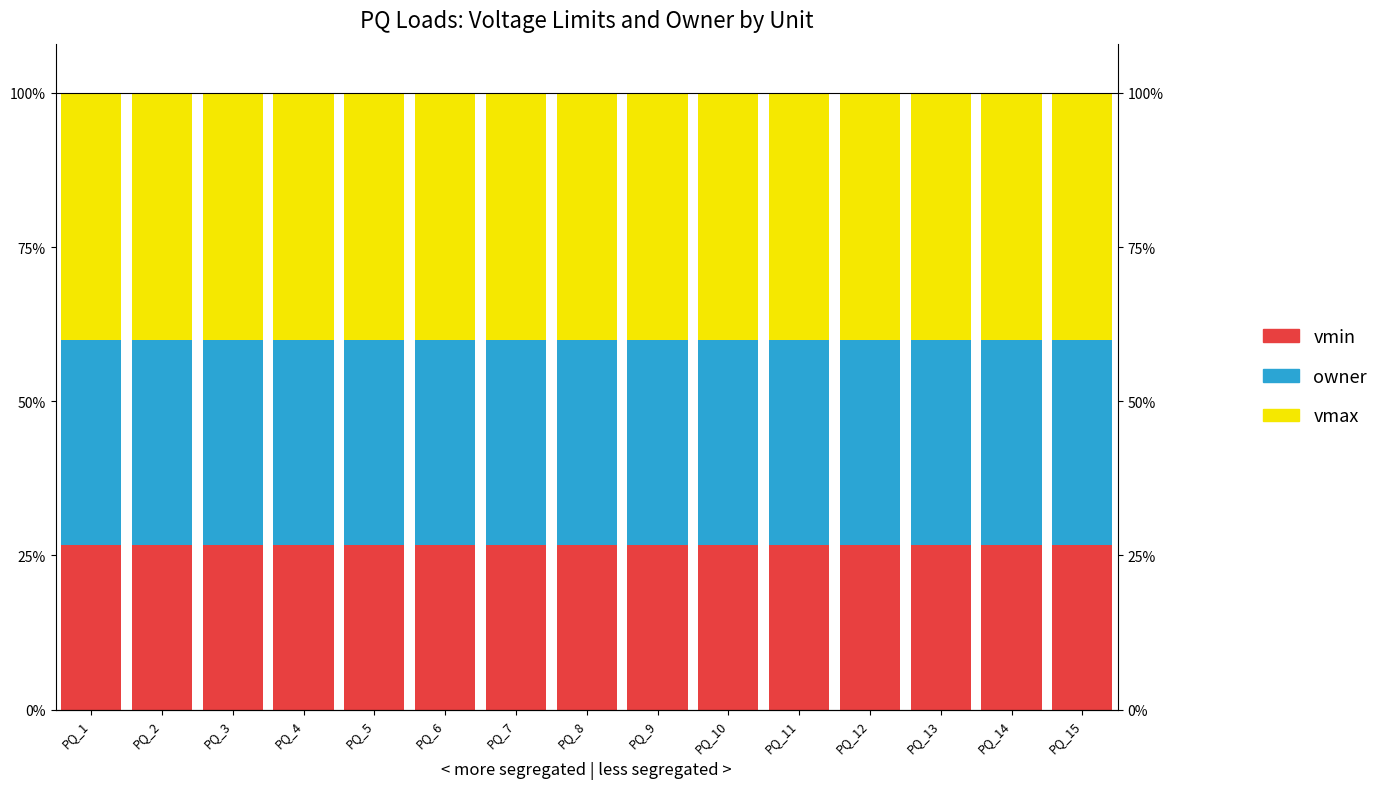

How many bars are there in total?

45